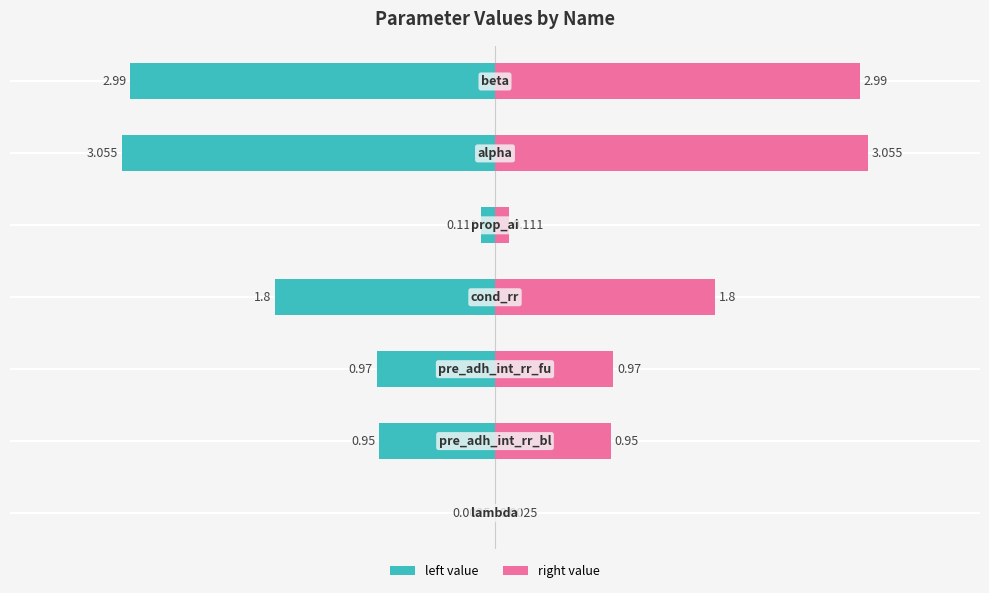

What is the sum of the right values at 0 and 2?

1.0